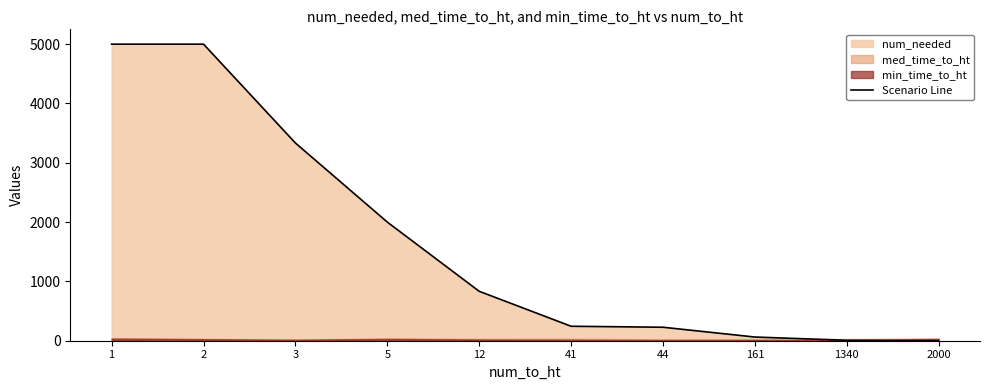

Reading left to right, transcribe all the data shown in this chart.

1=5000.0	2=5000.0	3=3333.3	5=2000.0	12=833.3	41=243.9	44=227.3	161=62.1	1340=7.5	2000=0.0